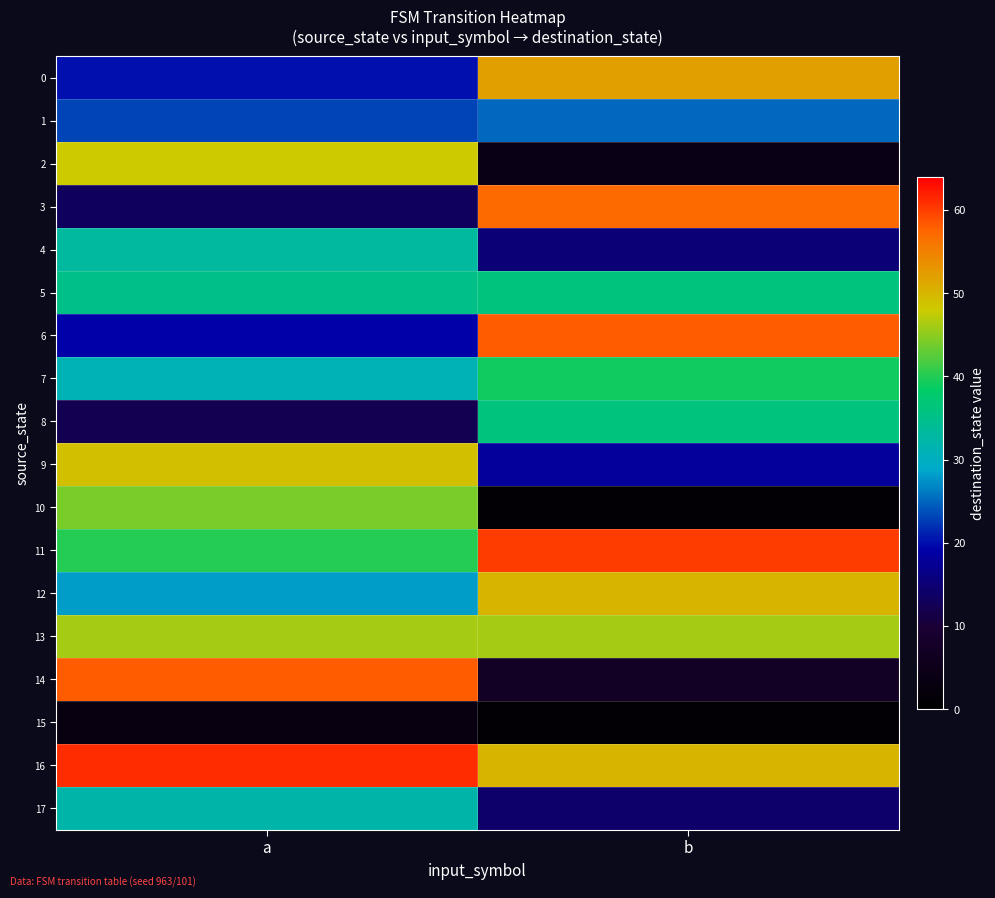

Reading left to right, transcribe all the data shown in this chart.

0: a=20	b=52
1: a=23	b=25
2: a=48	b=4
3: a=13	b=57
4: a=33	b=15
5: a=35	b=36
6: a=19	b=58
7: a=31	b=39
8: a=12	b=36
9: a=49	b=18
10: a=44	b=1
11: a=40	b=60
12: a=28	b=50
13: a=46	b=46
14: a=58	b=7
15: a=3	b=1
16: a=61	b=50
17: a=32	b=14